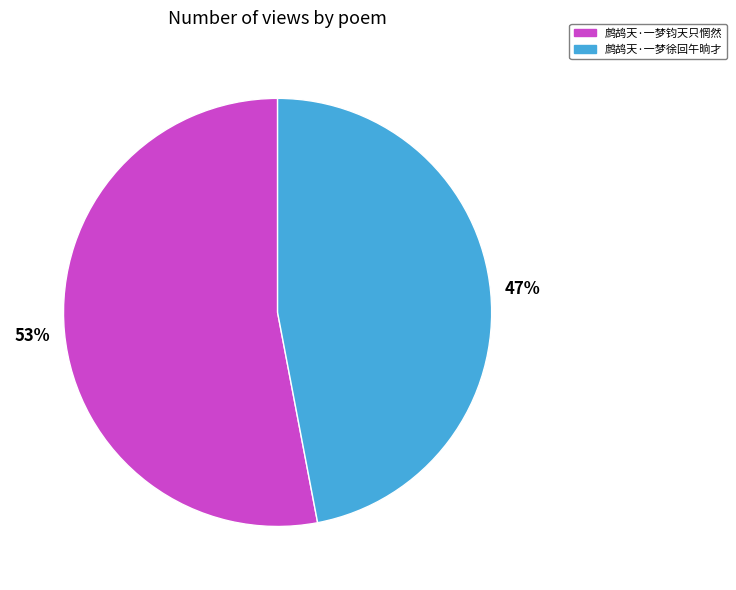

To the nearest percent, what is the combined percentage of 鹧鸪天·一梦徐回午晌才 and 鹧鸪天·一梦钧天只惘然?

100%